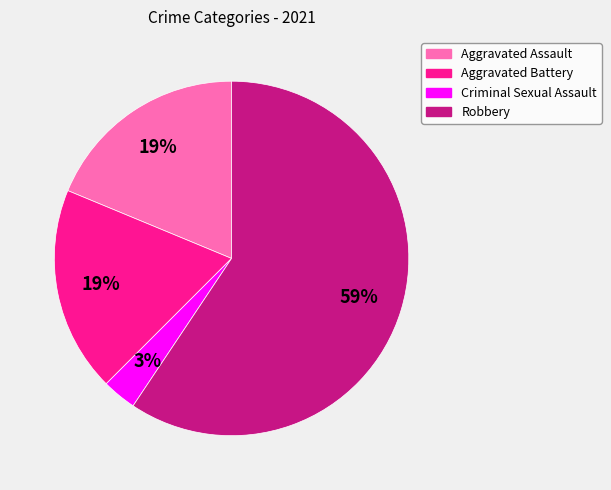

Is it true that Aggravated Assault is 7% of the pie?

False